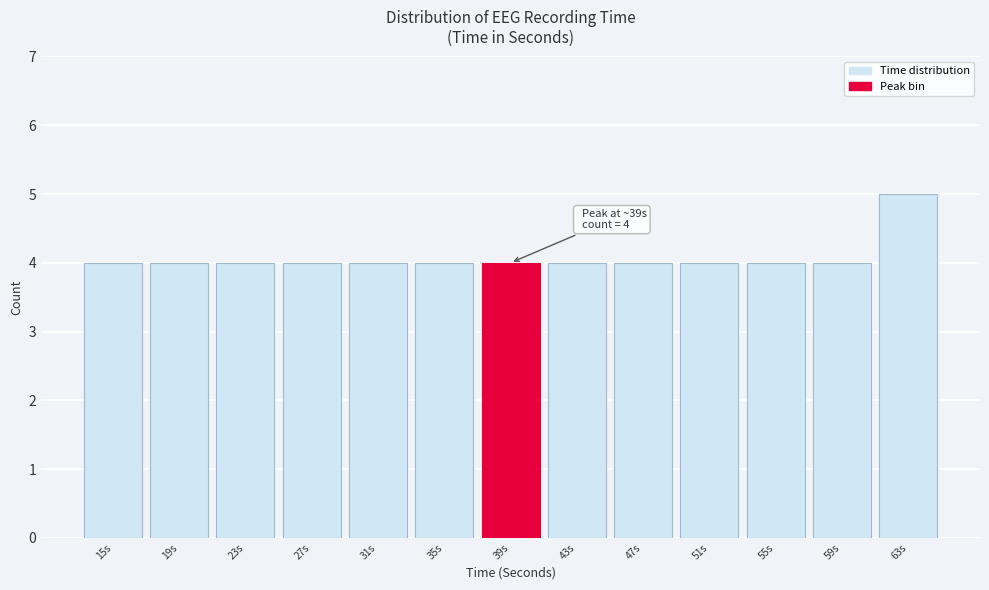

Reading left to right, what are all the values shown in this chart?

15s=4	19s=4	23s=4	27s=4	31s=4	35s=4	39s=4	43s=4	47s=4	51s=4	55s=4	59s=4	63s=5